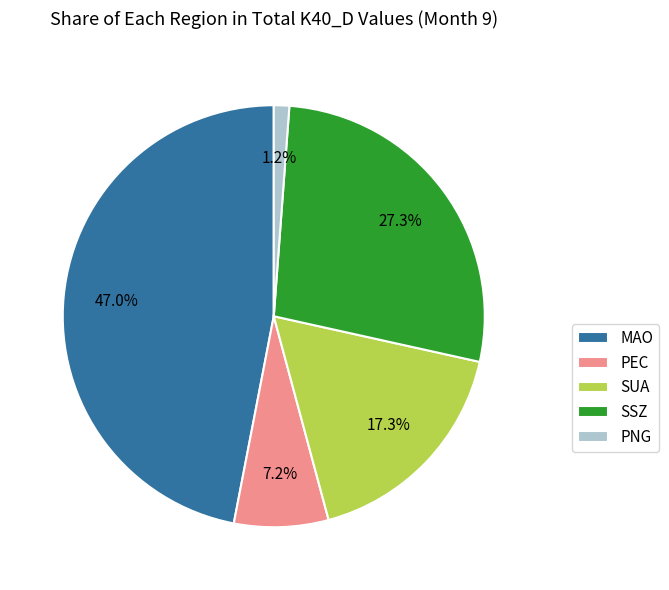

What portion of the pie excludes PEC?

92.8%